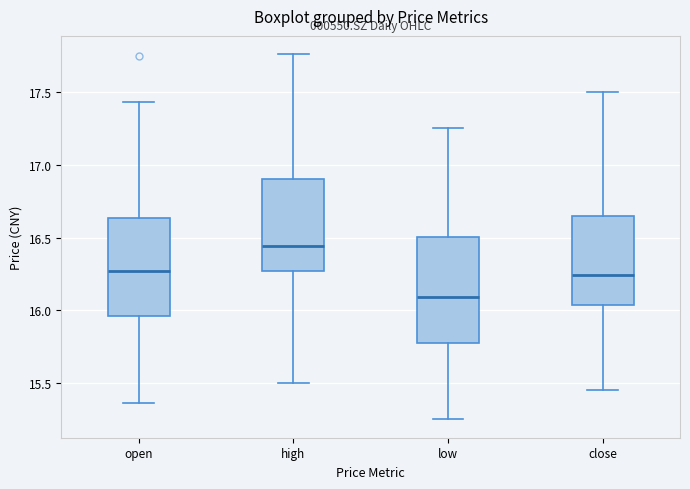

Reading left to right, read every box against the y-axis: the position of its median line, the range the box covers, and the ends of its whiskers. The values are not printed on the chart, so give them approximately, as read against the axis.

open: median 16.25, box 15.95 to 16.65, whiskers 15.35 to 17.45
high: median 16.45, box 16.25 to 16.90, whiskers 15.50 to 17.75
low: median 16.10, box 15.80 to 16.50, whiskers 15.25 to 17.25
close: median 16.25, box 16.05 to 16.65, whiskers 15.45 to 17.50